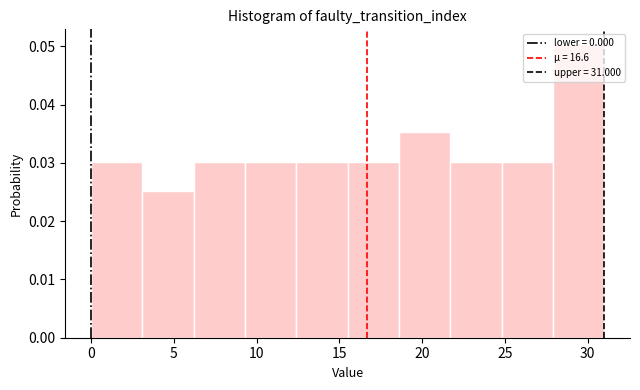

Over which range of the x-axis is the bar tallest?

27.9 to 31.0